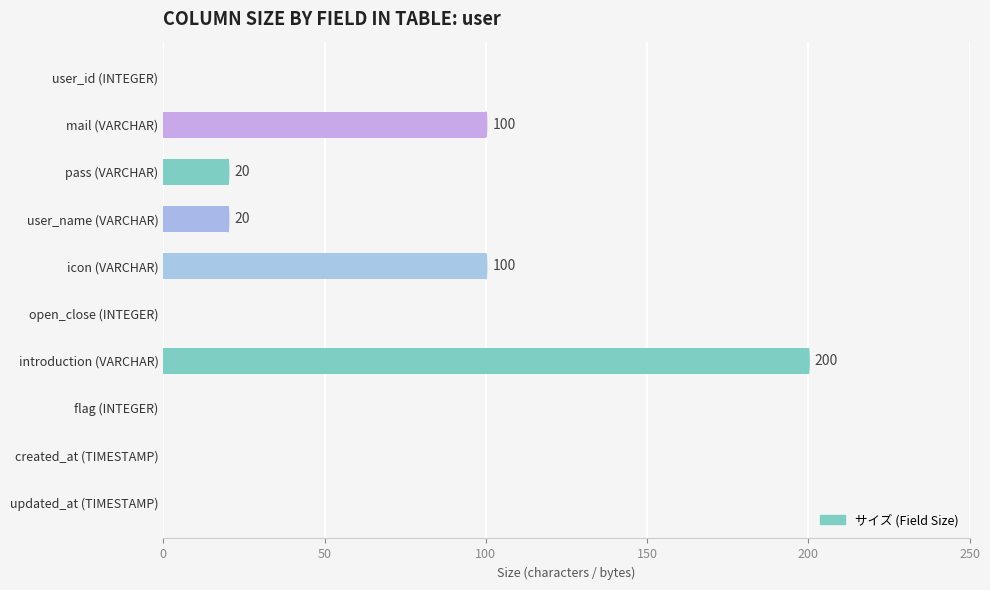

What is the change in value from user_id (INTEGER) to user_name (VARCHAR)?

+20